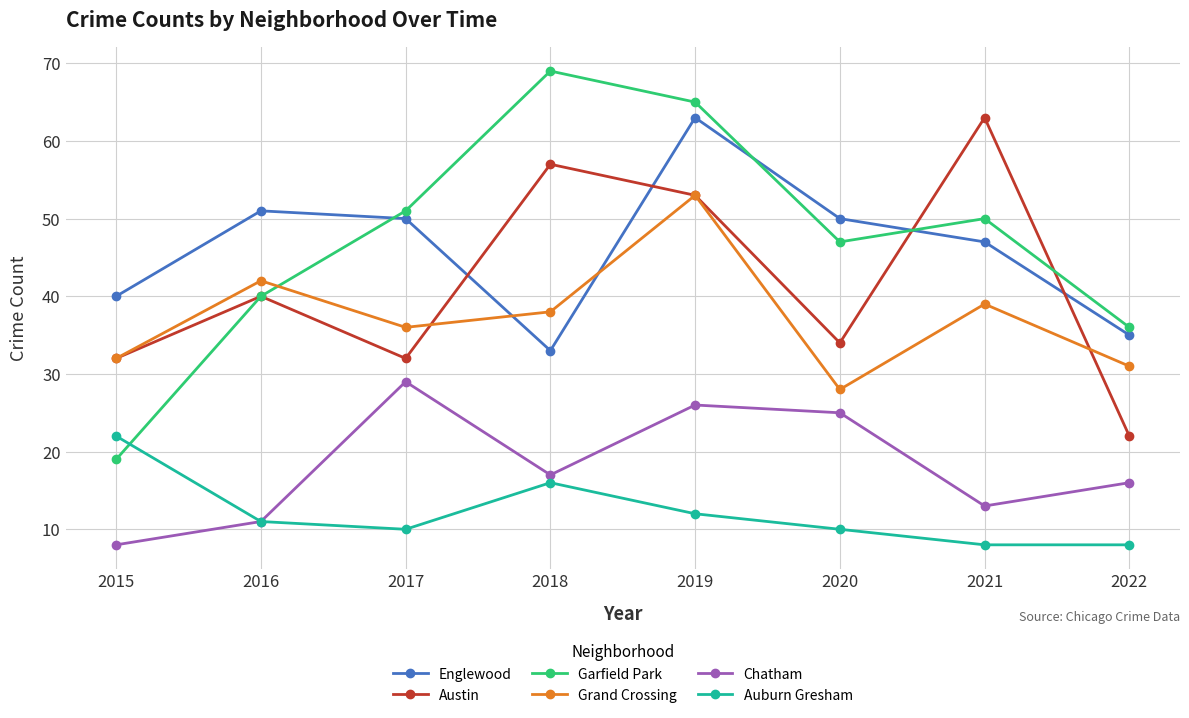

How many distinct data groups are displayed?

6